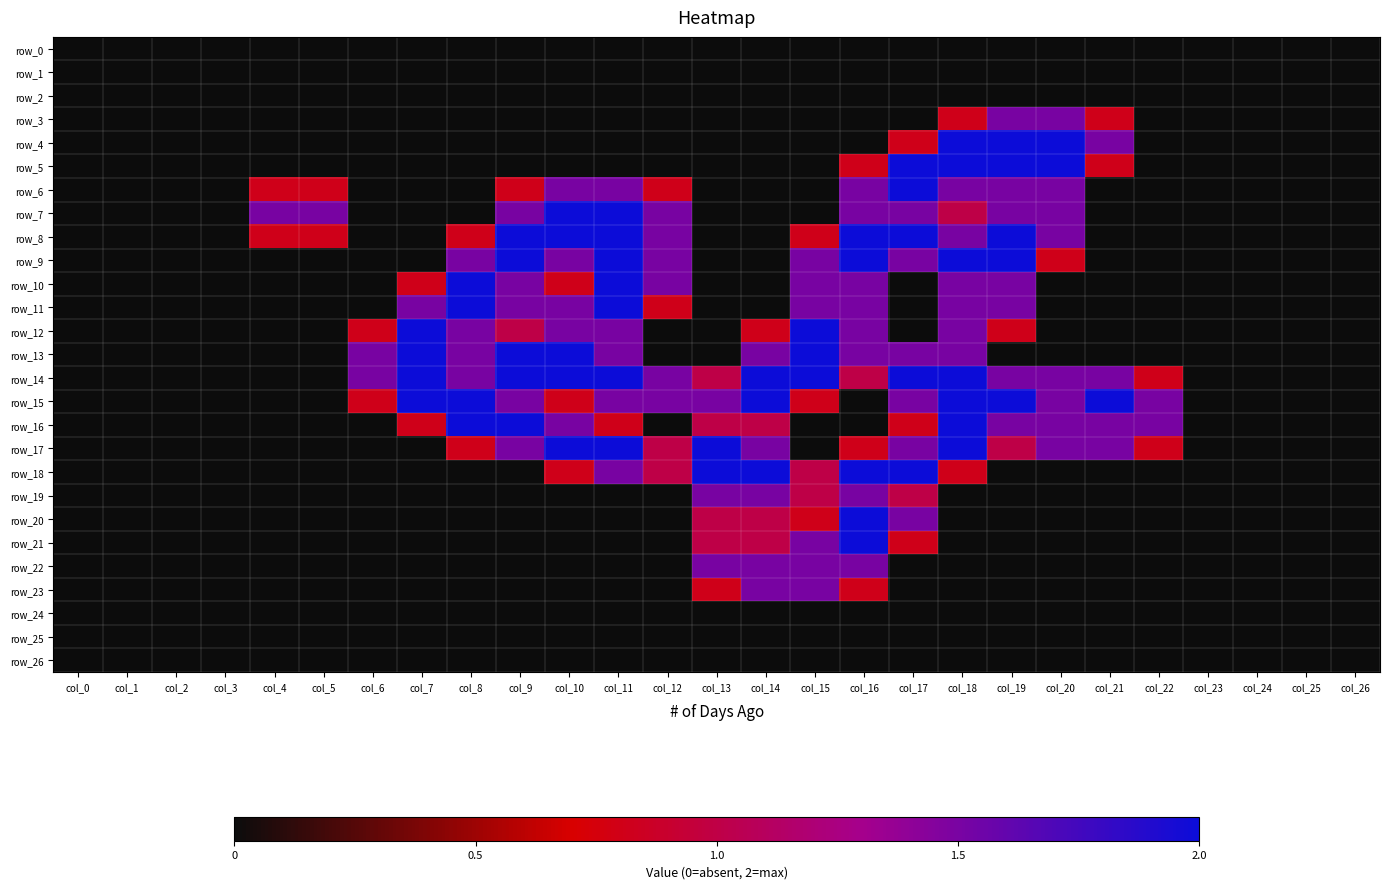

True or false: row_22 has a value of -0.5 at col_8.

False